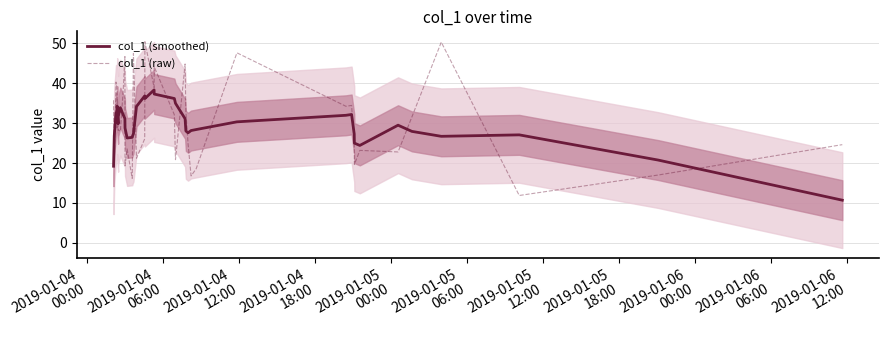

What is the sum of all col_1 (smoothed) values?

1182.8